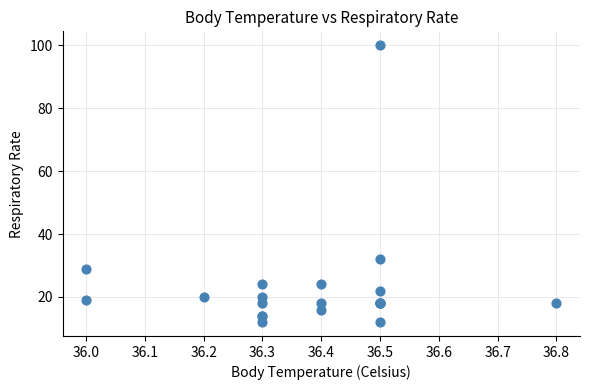

What Y value in the scatter plot is closest to 56?

32